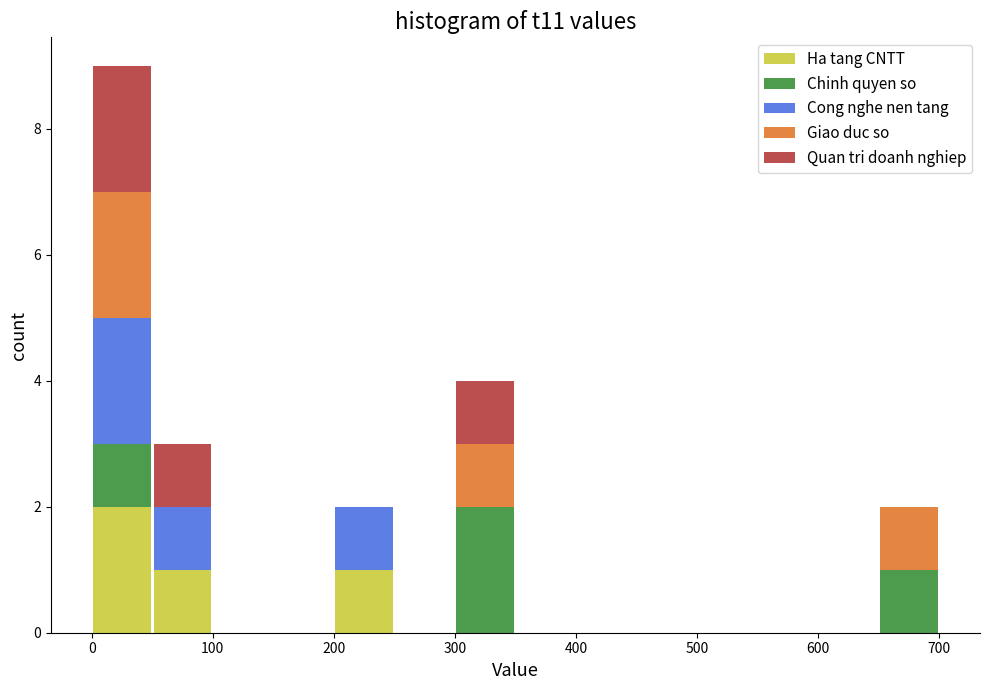

Reading left to right, list every stacked bar in this chart as the range it spans on the x-axis followed by its total height. The values are not printed on the chart, so give them approximately, as read against the axis.

0 to 50: 9
50 to 100: 3
100 to 150: 0
150 to 200: 0
200 to 250: 2
250 to 300: 0
300 to 350: 4
350 to 400: 0
400 to 450: 0
450 to 500: 0
500 to 550: 0
550 to 600: 0
600 to 650: 0
650 to 700: 2